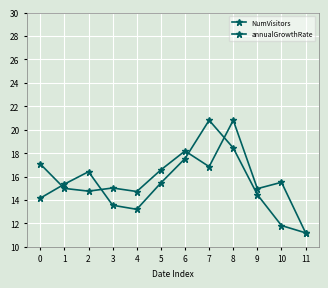

How many data points does each series have?

12